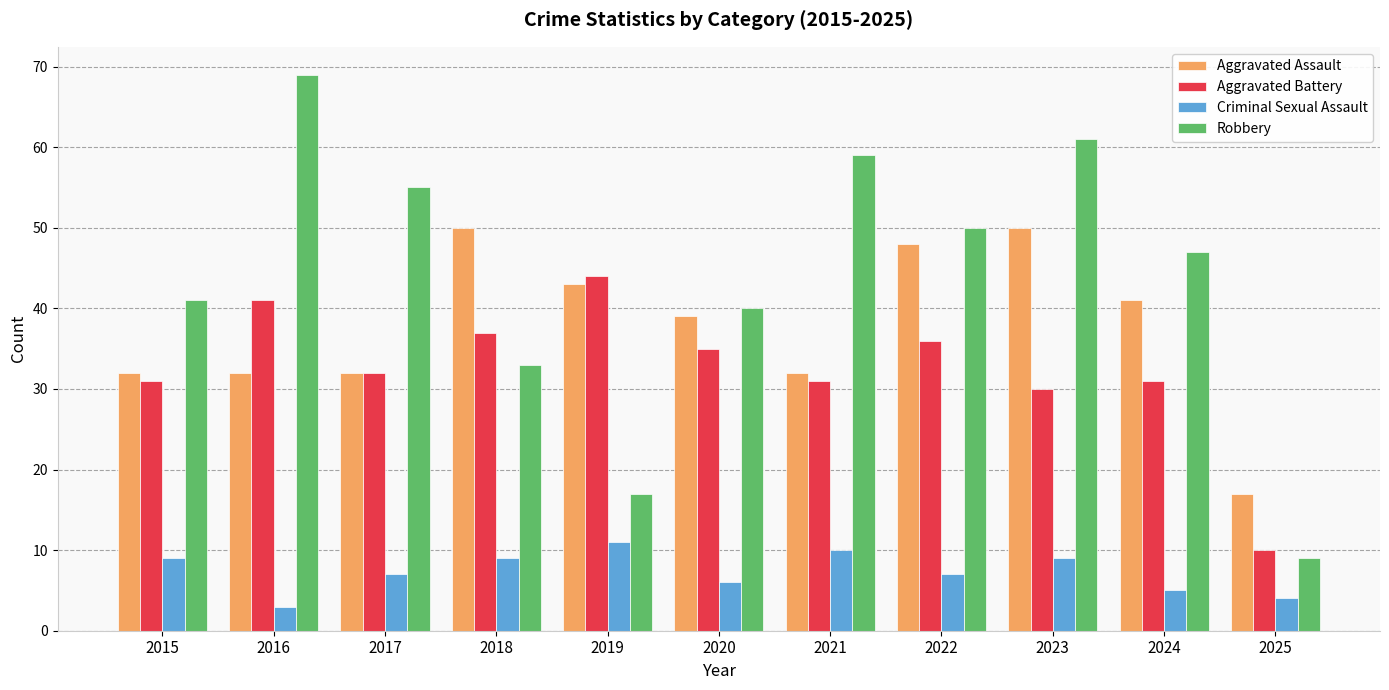

At 2024, list the series in order from smallest to largest.

Criminal Sexual Assault, Aggravated Battery, Aggravated Assault, Robbery